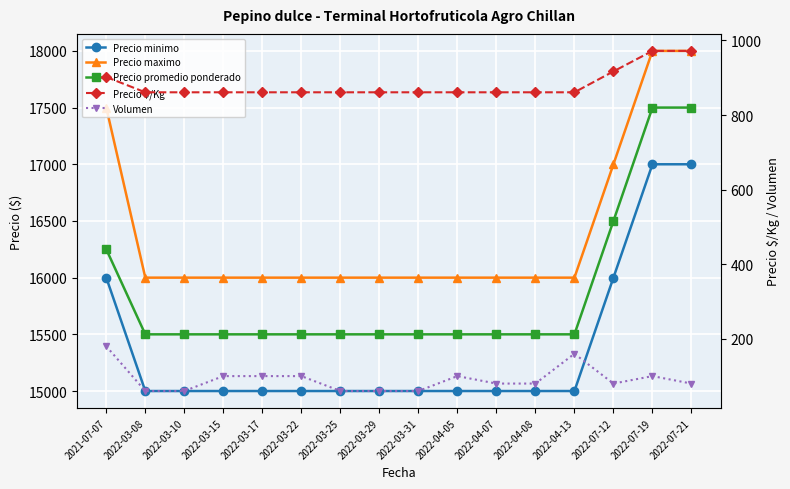

Reading right to left, extract all data points from this chart.

Precio minimo: 2022-07-21=17000	2022-07-19=17000	2022-07-12=16000	2022-04-13=15000	2022-04-08=15000	2022-04-07=15000	2022-04-05=15000	2022-03-31=15000	2022-03-29=15000	2022-03-25=15000	2022-03-22=15000	2022-03-17=15000	2022-03-15=15000	2022-03-10=15000	2022-03-08=15000	2021-07-07=16000
Precio maximo: 2022-07-21=18000	2022-07-19=18000	2022-07-12=17000	2022-04-13=16000	2022-04-08=16000	2022-04-07=16000	2022-04-05=16000	2022-03-31=16000	2022-03-29=16000	2022-03-25=16000	2022-03-22=16000	2022-03-17=16000	2022-03-15=16000	2022-03-10=16000	2022-03-08=16000	2021-07-07=17500
Precio promedio ponderado: 2022-07-21=17500	2022-07-19=17500	2022-07-12=16500	2022-04-13=15500	2022-04-08=15500	2022-04-07=15500	2022-04-05=15500	2022-03-31=15500	2022-03-29=15500	2022-03-25=15500	2022-03-22=15500	2022-03-17=15500	2022-03-15=15500	2022-03-10=15500	2022-03-08=15500	2021-07-07=16250
Precio $/Kg: 2022-07-21=972	2022-07-19=972	2022-07-12=917	2022-04-13=861	2022-04-08=861	2022-04-07=861	2022-04-05=861	2022-03-31=861	2022-03-29=861	2022-03-25=861	2022-03-22=861	2022-03-17=861	2022-03-15=861	2022-03-10=861	2022-03-08=861	2021-07-07=902
Volumen: 2022-07-21=80	2022-07-19=100	2022-07-12=80	2022-04-13=160	2022-04-08=80	2022-04-07=80	2022-04-05=100	2022-03-31=60	2022-03-29=60	2022-03-25=60	2022-03-22=100	2022-03-17=100	2022-03-15=100	2022-03-10=60	2022-03-08=60	2021-07-07=180